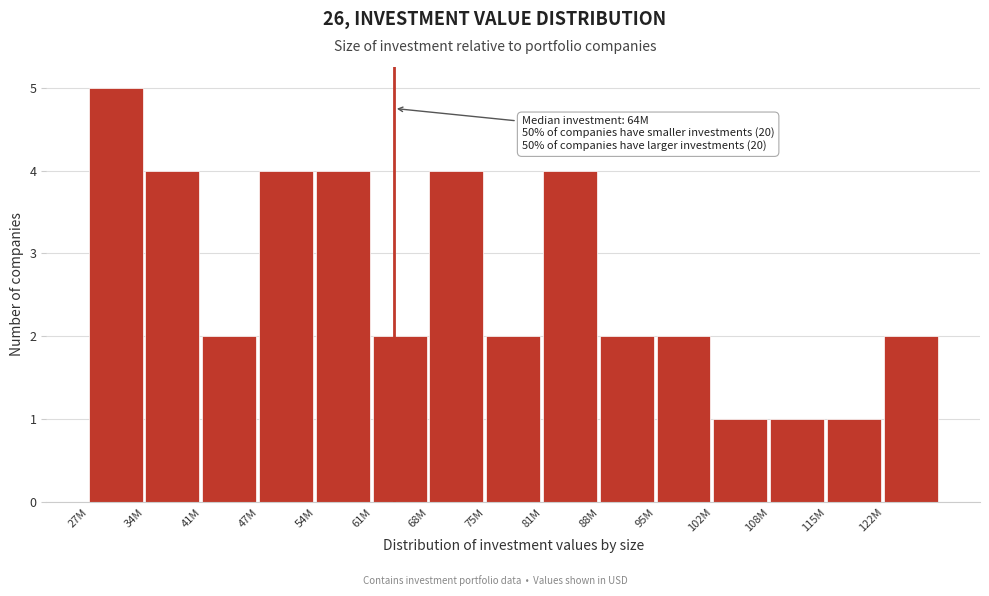

Reading left to right, what are all the values shown in this chart?

5	4	2	4	4	2	4	2	4	2	2	1	1	1	2